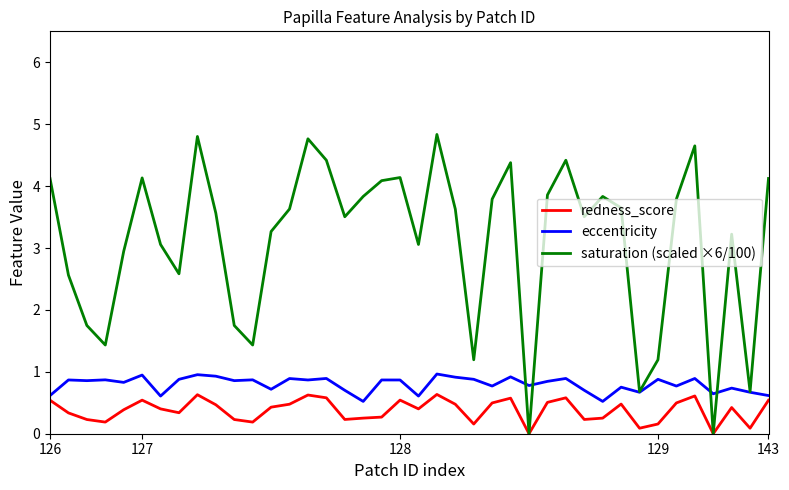

Which series has the largest total across all categories?

saturation (scaled ×6/100)